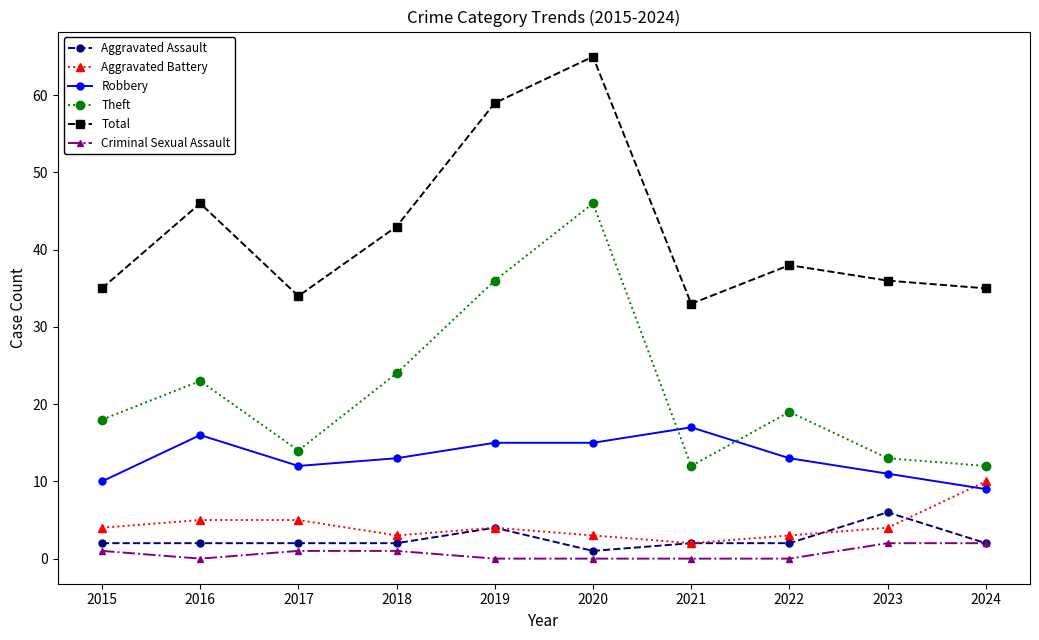

The Robbery series shows 7 at 2022. True or false?

False